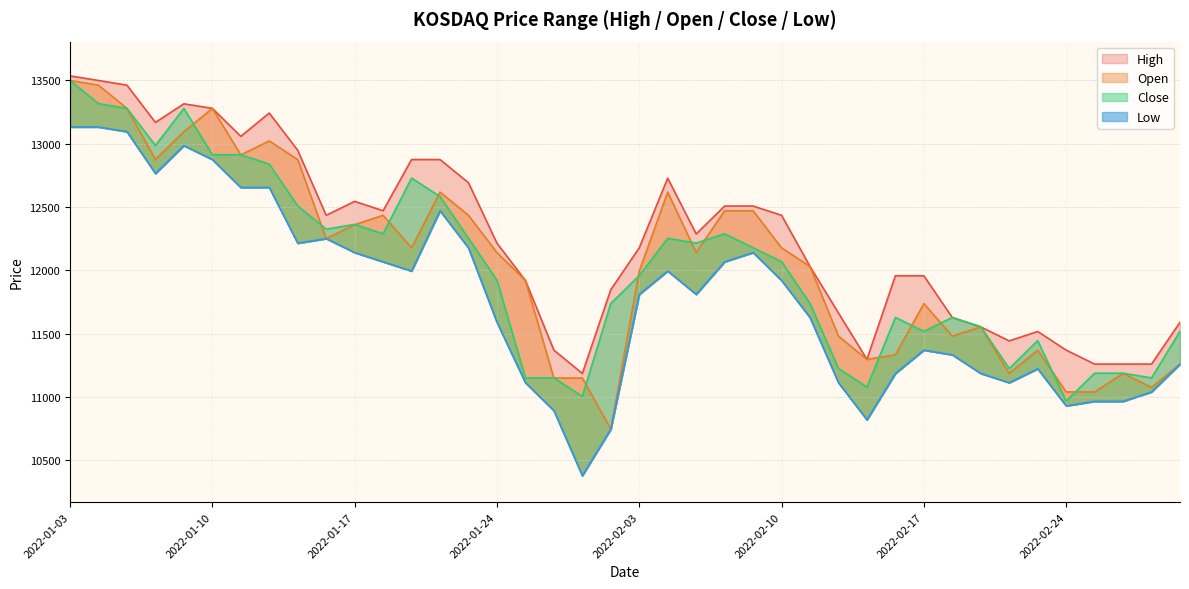

Reading left to right, extract all data points from this chart.

High: 13534	13498	13461	13167	13314	13278	13057	13241	12947	12434	12544	12470	12874	12874	12691	12214	11920	11370	11186	11847	12177	12727	12287	12507	12507	12434	12030	11663	11297	11957	11957	11627	11553	11443	11517	11370	11260	11260	11260	11590
Open: 13498	13461	13278	12874	13094	13278	12911	13021	12874	12250	12360	12434	12177	12617	12434	12140	11920	11150	11150	10746	11994	12617	12140	12470	12470	12177	12030	11480	11297	11333	11737	11480	11553	11186	11370	11040	11040	11186	11076	11260
Close: 13498	13315	13278	12985	13278	12912	12912	12838	12508	12325	12362	12288	12728	12582	12252	11922	11151	11151	11005	11738	11958	12252	12215	12288	12178	12068	11738	11225	11078	11628	11518	11628	11555	11225	11445	10968	11188	11188	11151	11518
Low: 13131	13131	13094	12764	12984	12874	12654	12654	12214	12250	12140	12067	11994	12470	12177	11590	11113	10893	10379	10746	11810	11994	11810	12067	12140	11920	11627	11113	10820	11186	11370	11333	11186	11113	11223	10930	10966	10966	11040	11260